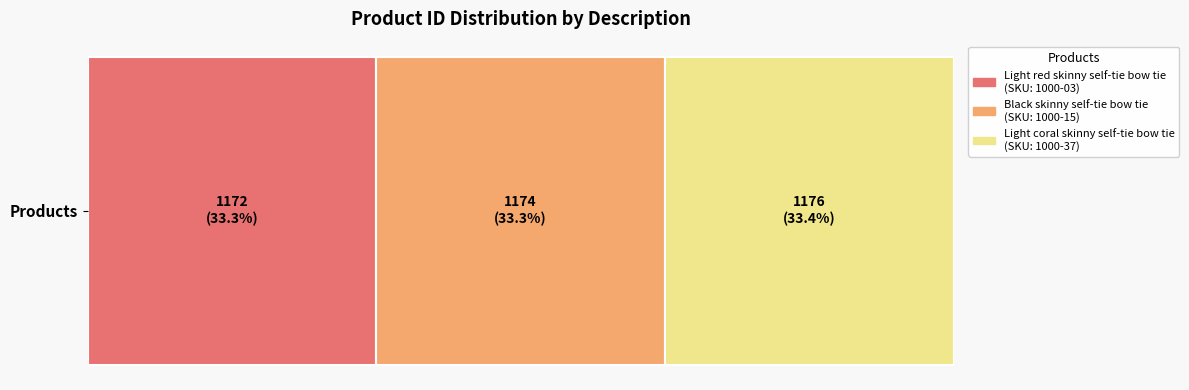

What is the label of the 1st bar from the left?

Light red skinny self-tie bow tie